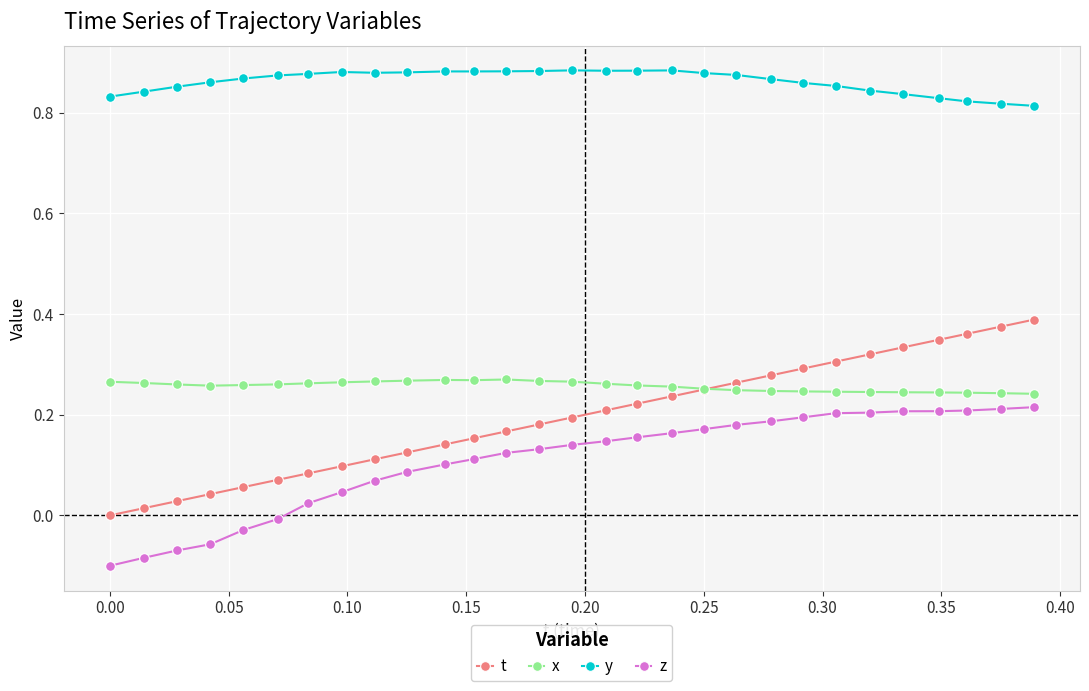

Which series has the largest total across all categories?

y